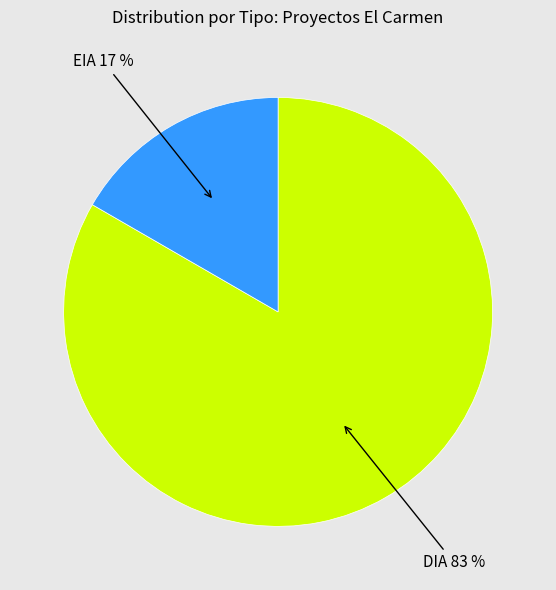

Do DIA 83 % and EIA 17 % together represent more than half of the pie?

Yes